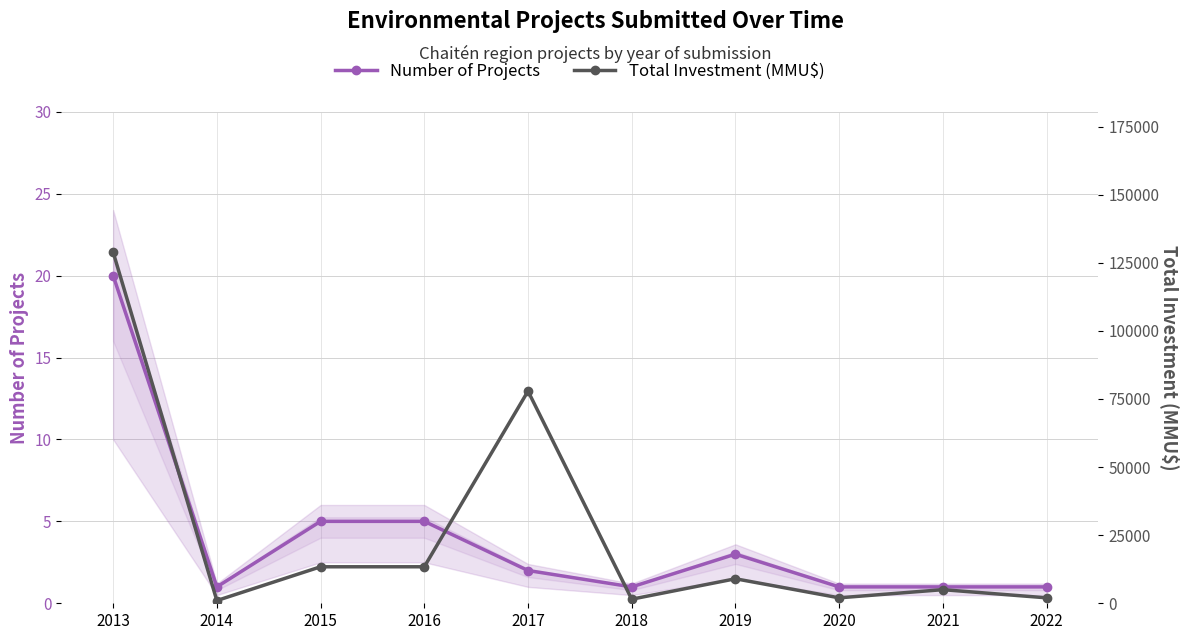

Which series has the largest total across all categories?

Total Investment (MMU$)